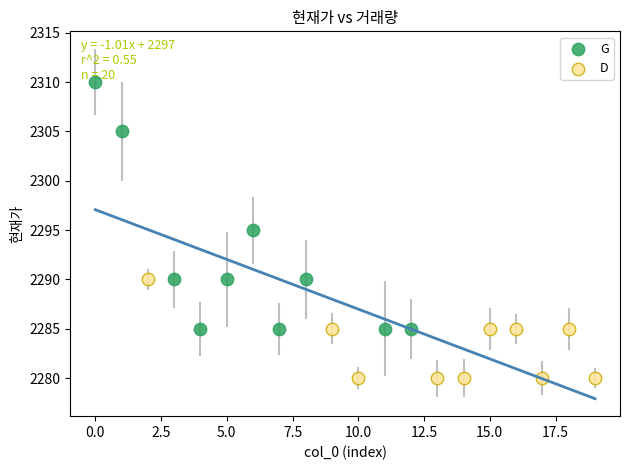

Which series has the widest spread of Y values?

G